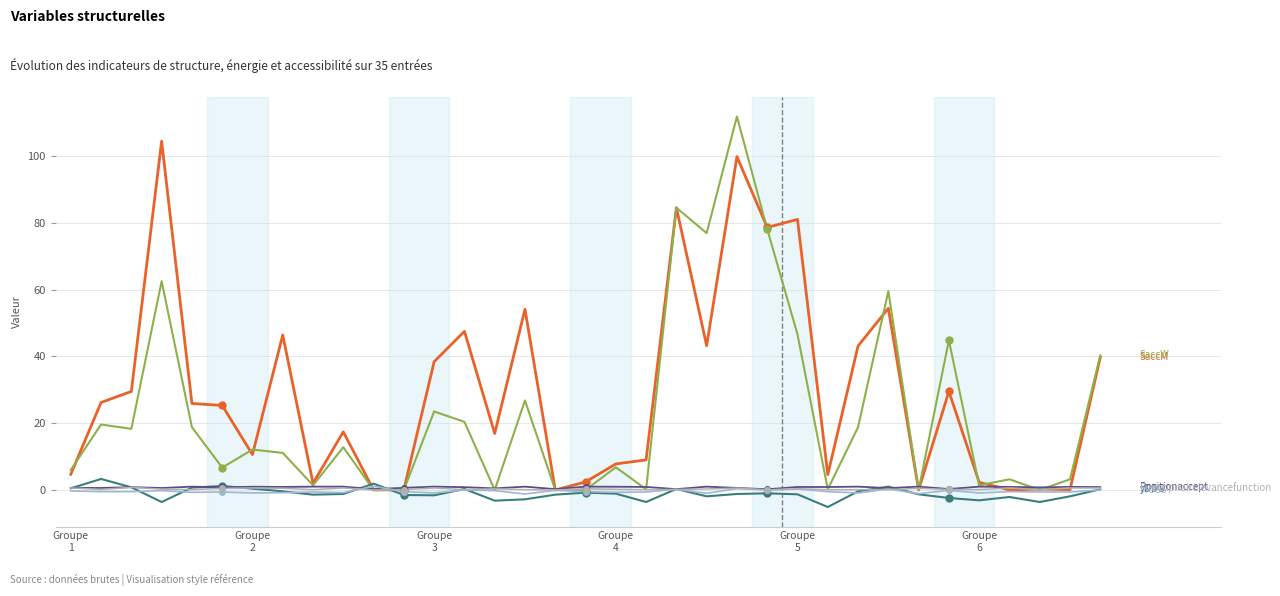

How many series are shown in this chart?

6